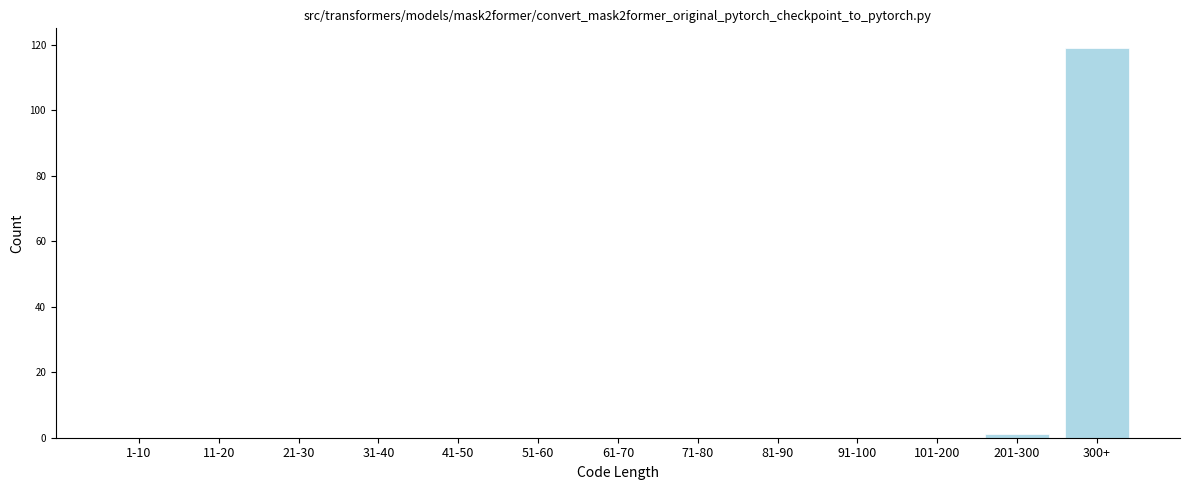

Reading right to left, list all the values displayed in this chart.

300+=119	201-300=1	101-200=0	91-100=0	81-90=0	71-80=0	61-70=0	51-60=0	41-50=0	31-40=0	21-30=0	11-20=0	1-10=0